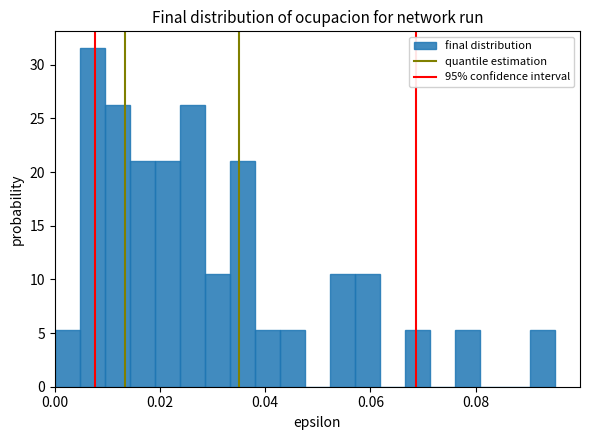

Around what value on the x-axis is the tallest bar? Give the approximate position of its centre, as read against the axis.

0.008